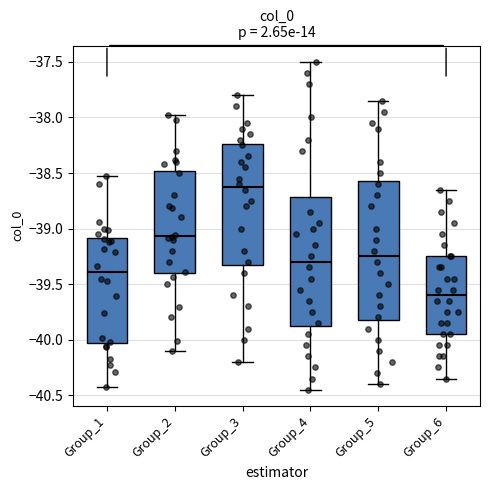

Reading left to right, read every box against the y-axis: the position of its median line, the range the box covers, and the ends of its whiskers. The values are not printed on the chart, so give them approximately, as read against the axis.

Group_1: median -39.40, box -40.05 to -39.10, whiskers -40.40 to -38.55
Group_2: median -39.05, box -39.40 to -38.50, whiskers -40.10 to -38.00
Group_3: median -38.60, box -39.30 to -38.25, whiskers -40.20 to -37.80
Group_4: median -39.30, box -39.85 to -38.70, whiskers -40.45 to -37.50
Group_5: median -39.25, box -39.80 to -38.55, whiskers -40.40 to -37.85
Group_6: median -39.60, box -39.95 to -39.25, whiskers -40.35 to -38.65